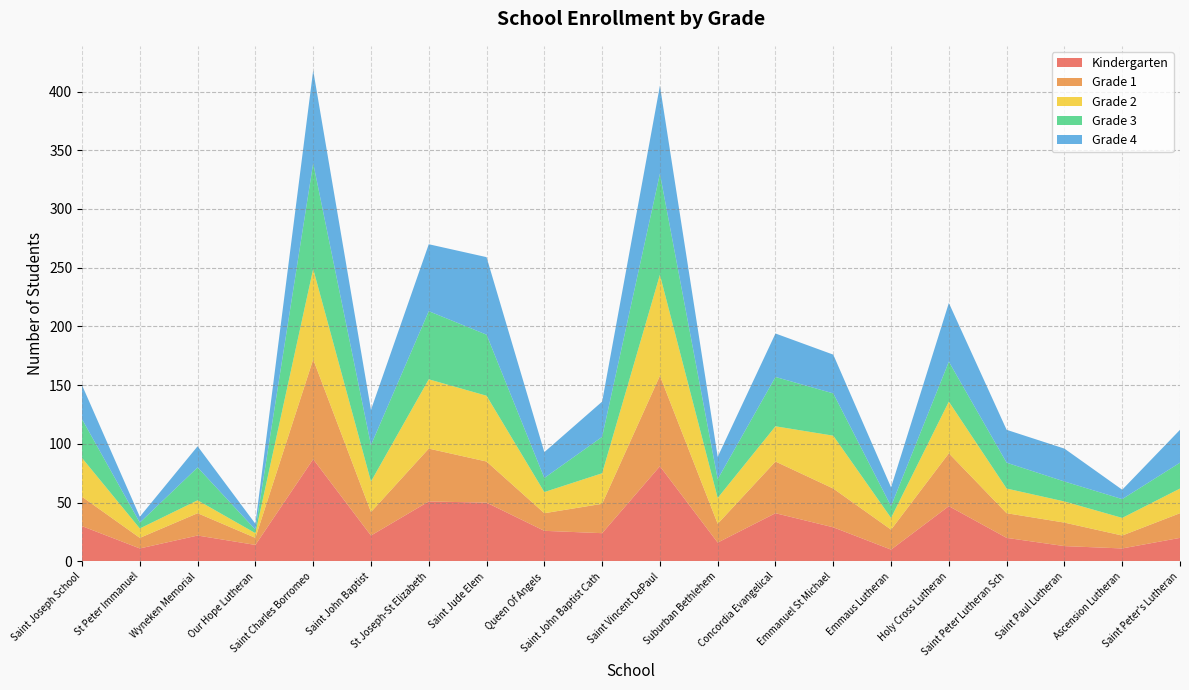

Reading right to left, transcribe all the data shown in this chart.

Kindergarten: 20	11	13	20	47	10	29	41	16	81	24	26	50	51	22	87	14	22	11	30
Grade 1: 21	11	20	21	45	17	33	44	16	77	25	15	35	45	20	85	6	19	9	25
Grade 2: 21	15	18	21	44	10	45	30	22	86	26	18	56	59	26	77	4	11	8	33
Grade 3: 22	16	17	22	34	10	36	42	16	86	31	12	52	58	31	90	3	28	5	33
Grade 4: 28	8	28	28	50	16	33	37	19	75	30	22	66	57	30	79	5	18	5	29